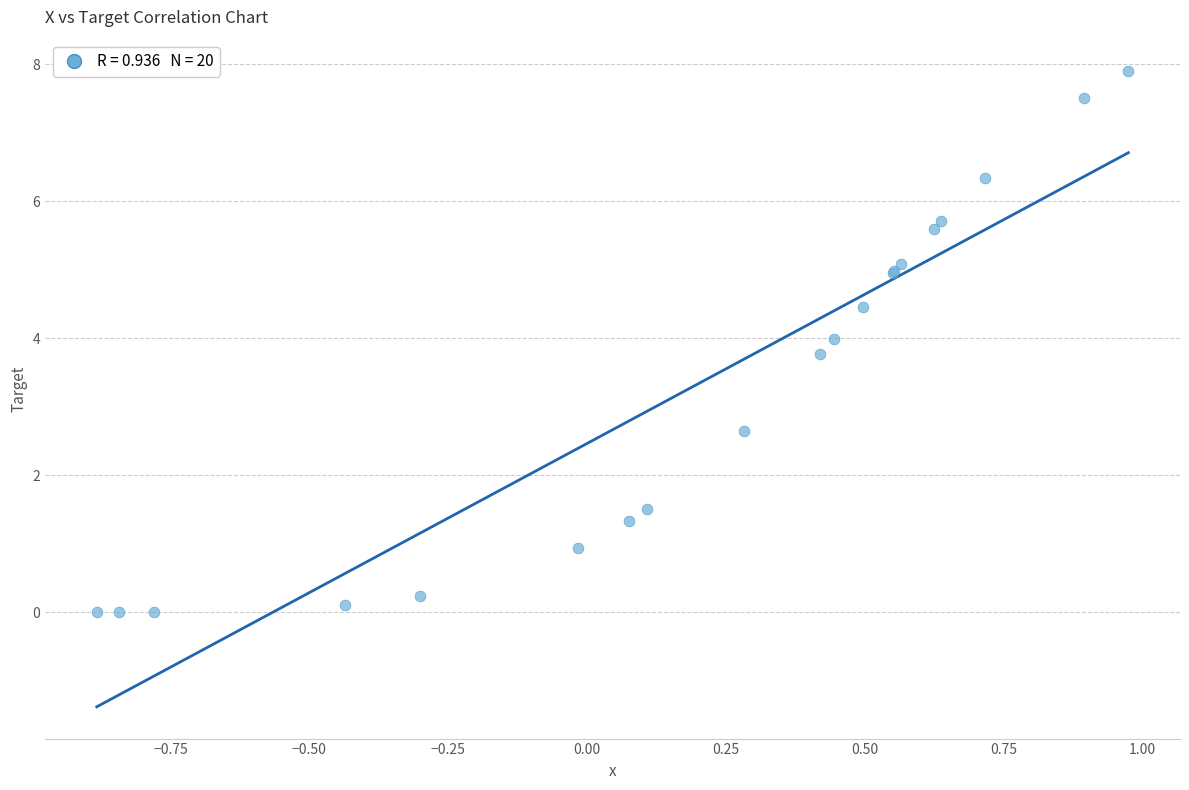

What Y value in the scatter plot is closest to 3?

2.7